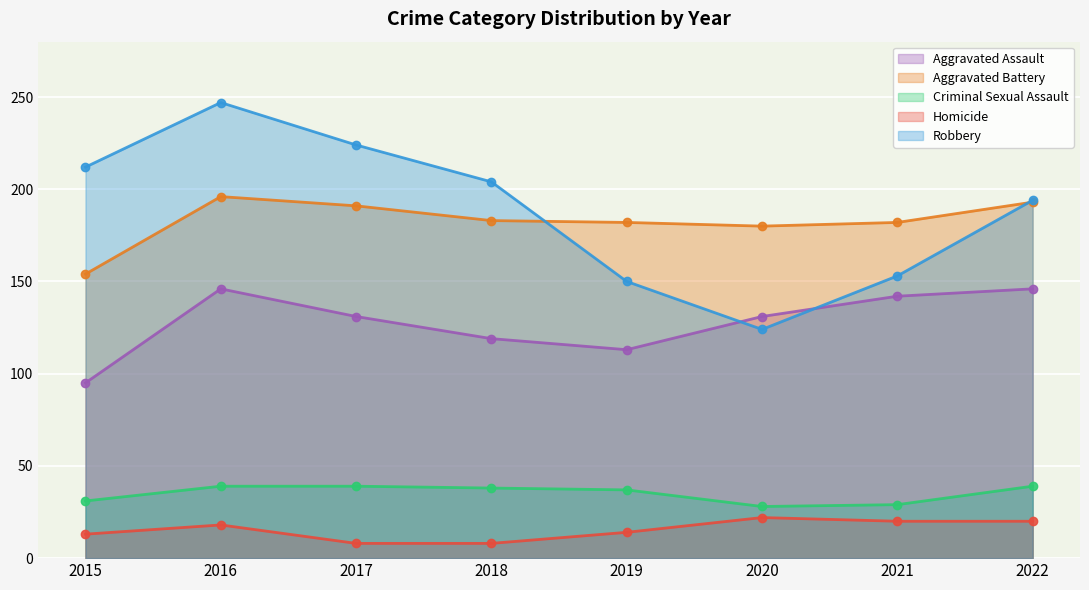

List the series in order of their peak value, lowest first.

Homicide, Criminal Sexual Assault, Aggravated Assault, Aggravated Battery, Robbery